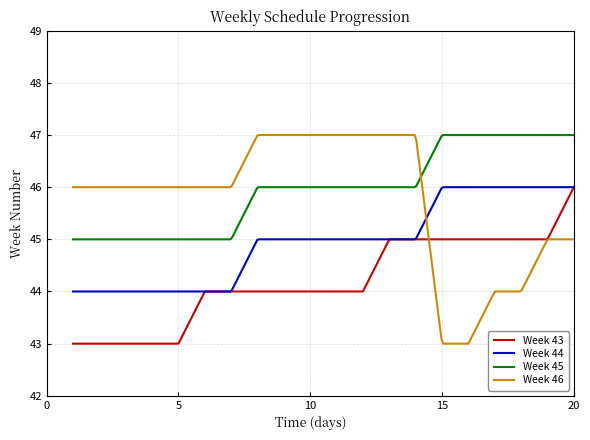

What is the difference between the maximum and minimum values in the Week 43 series?

3.0